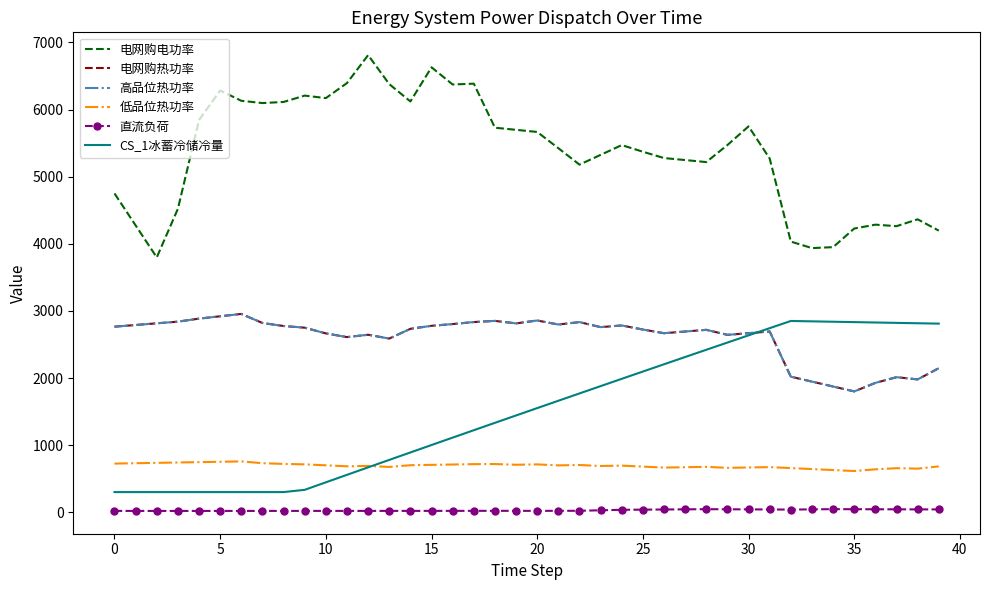

How many data points does each series have?

40